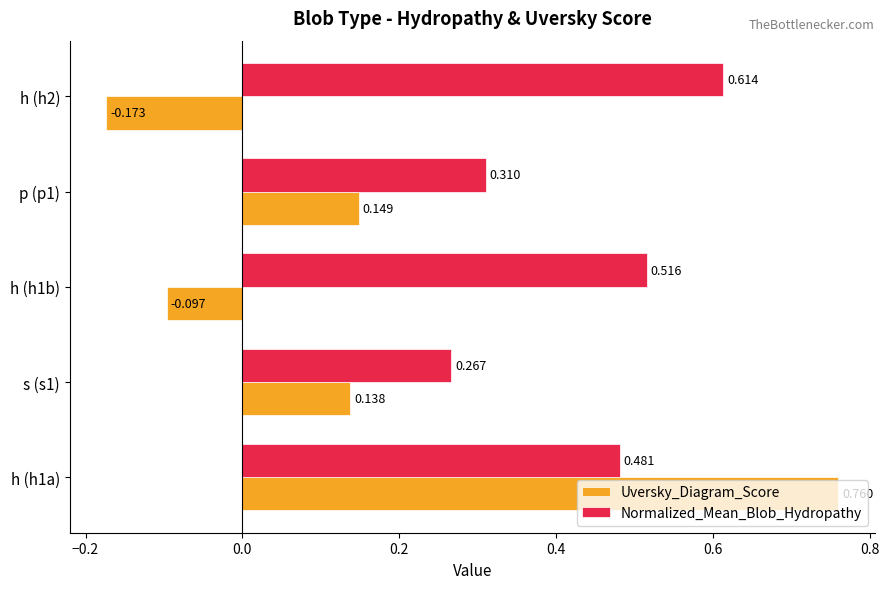

List the series in order of their overall mean, lowest first.

Uversky_Diagram_Score, Normalized_Mean_Blob_Hydropathy